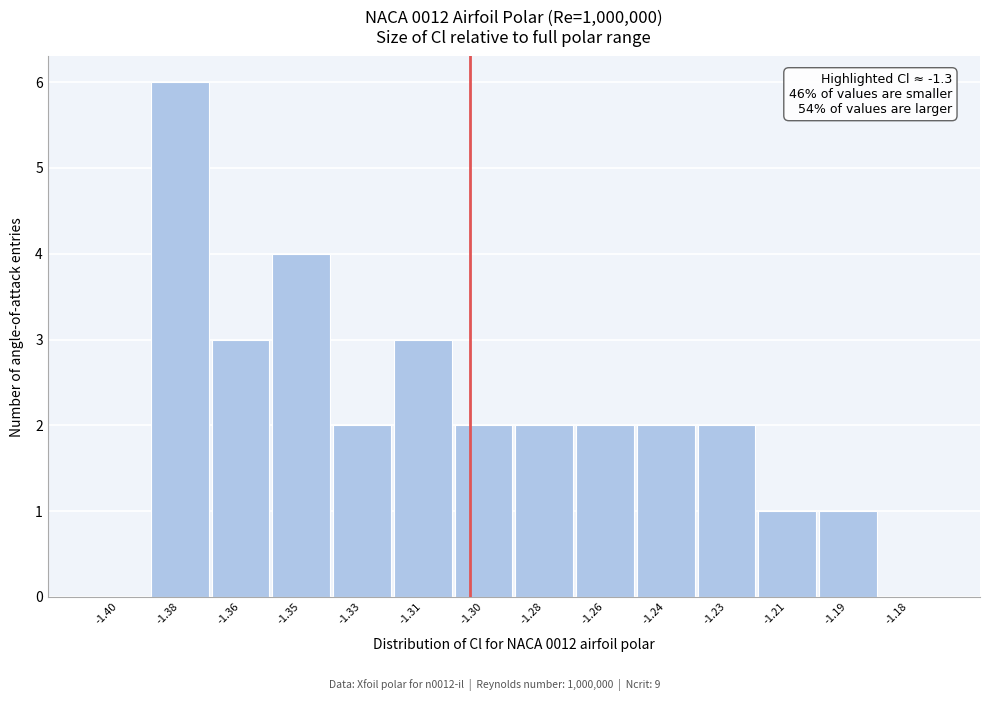

Reading right to left, transcribe all the data shown in this chart.

-1.18=0	-1.19=1	-1.21=1	-1.23=2	-1.24=2	-1.26=2	-1.28=2	-1.30=2	-1.31=3	-1.33=2	-1.35=4	-1.36=3	-1.38=6	-1.40=0